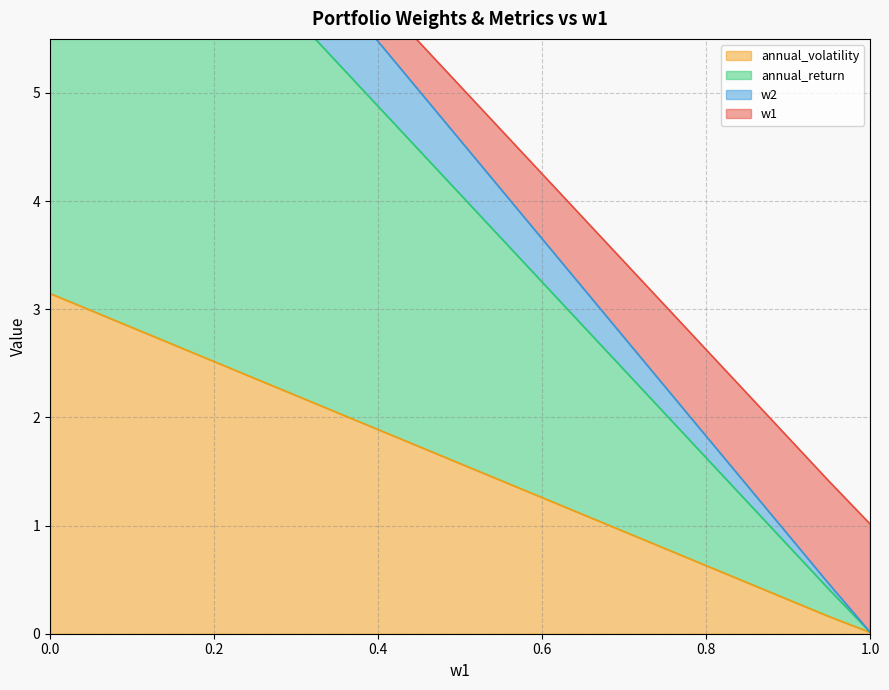

Is it true that annual_volatility equals 0.9 at 0.35?

False